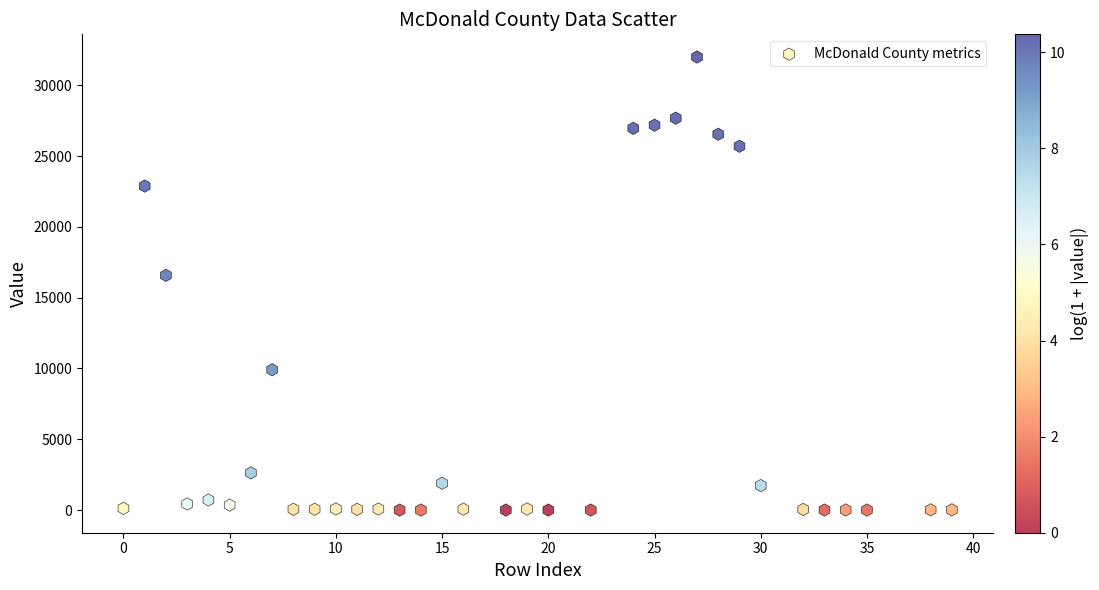

What is the range of X values (max minus min)?

39.0